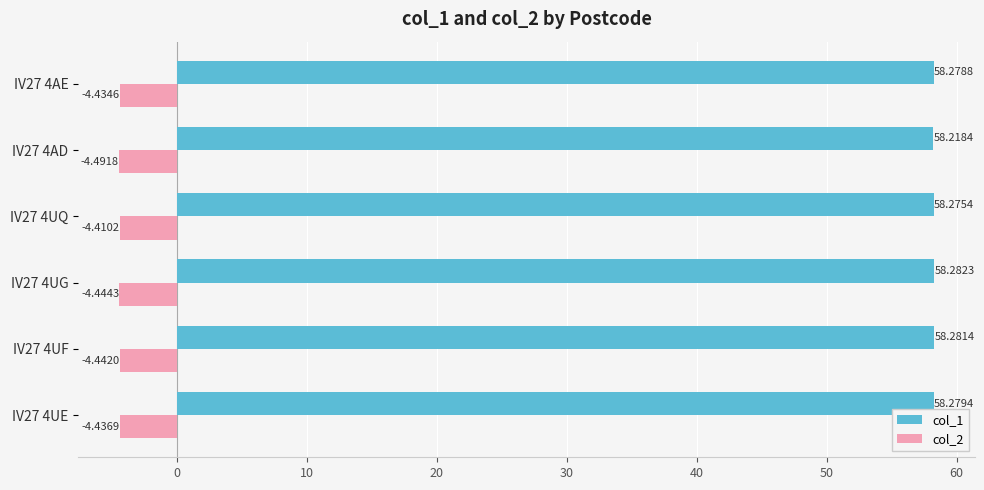

At how many categories does at least one series exceed 18?

6